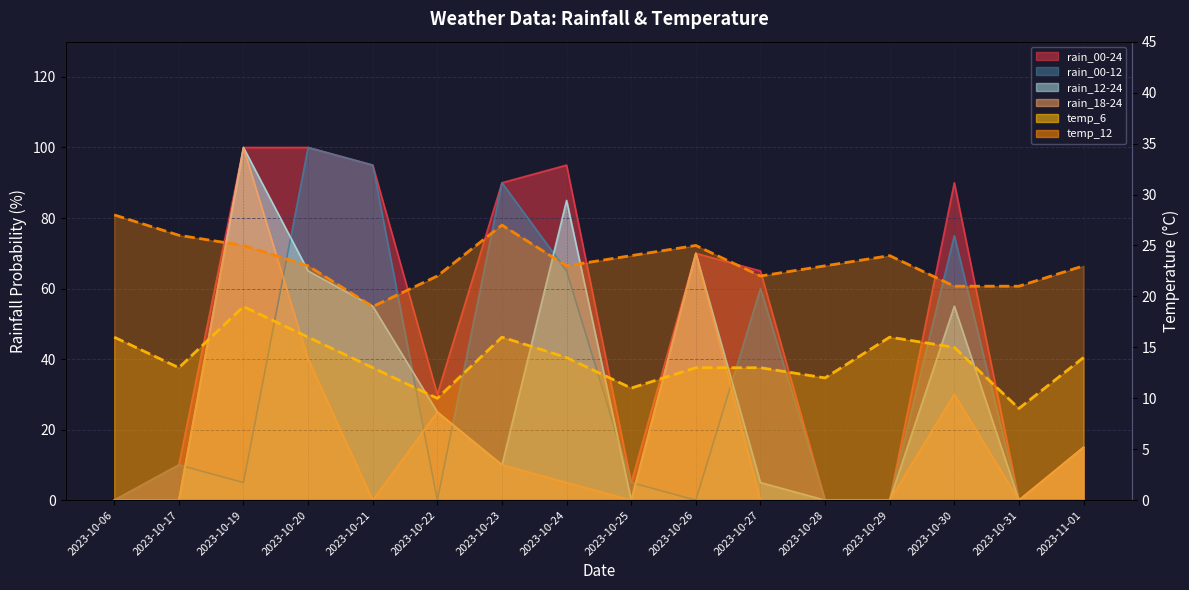

Is the value of rain_00-12 at 2023-11-01 greater than the value of rain_00-24 at 2023-10-26?

No